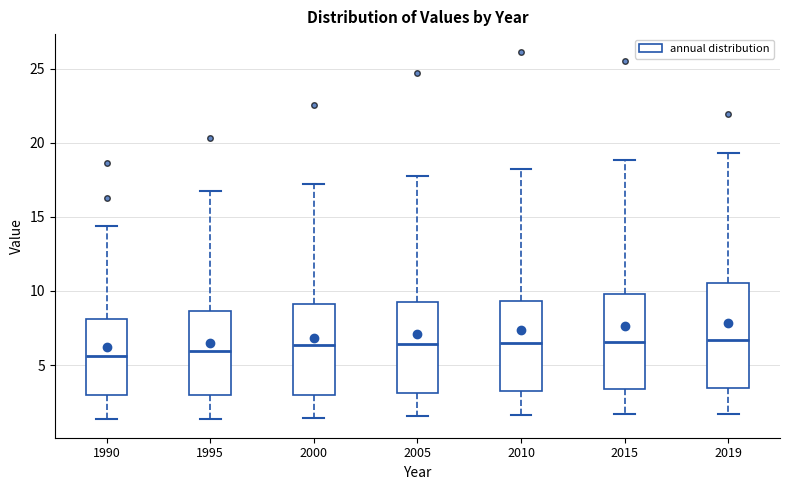

Where is the lower edge of the box at x = 2000 on the y-axis? The values are not printed on the chart, so give them approximately, as read against the axis.

3.0